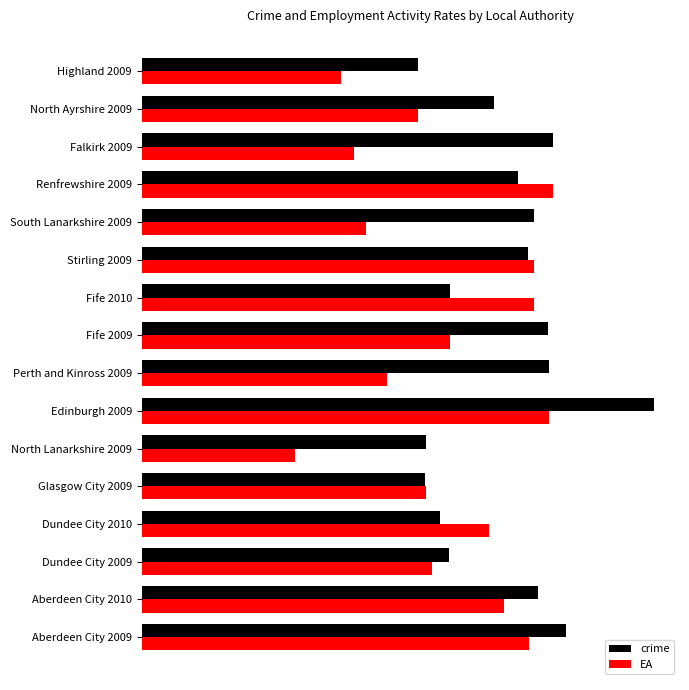

What are all the series names shown in the legend?

crime, EA